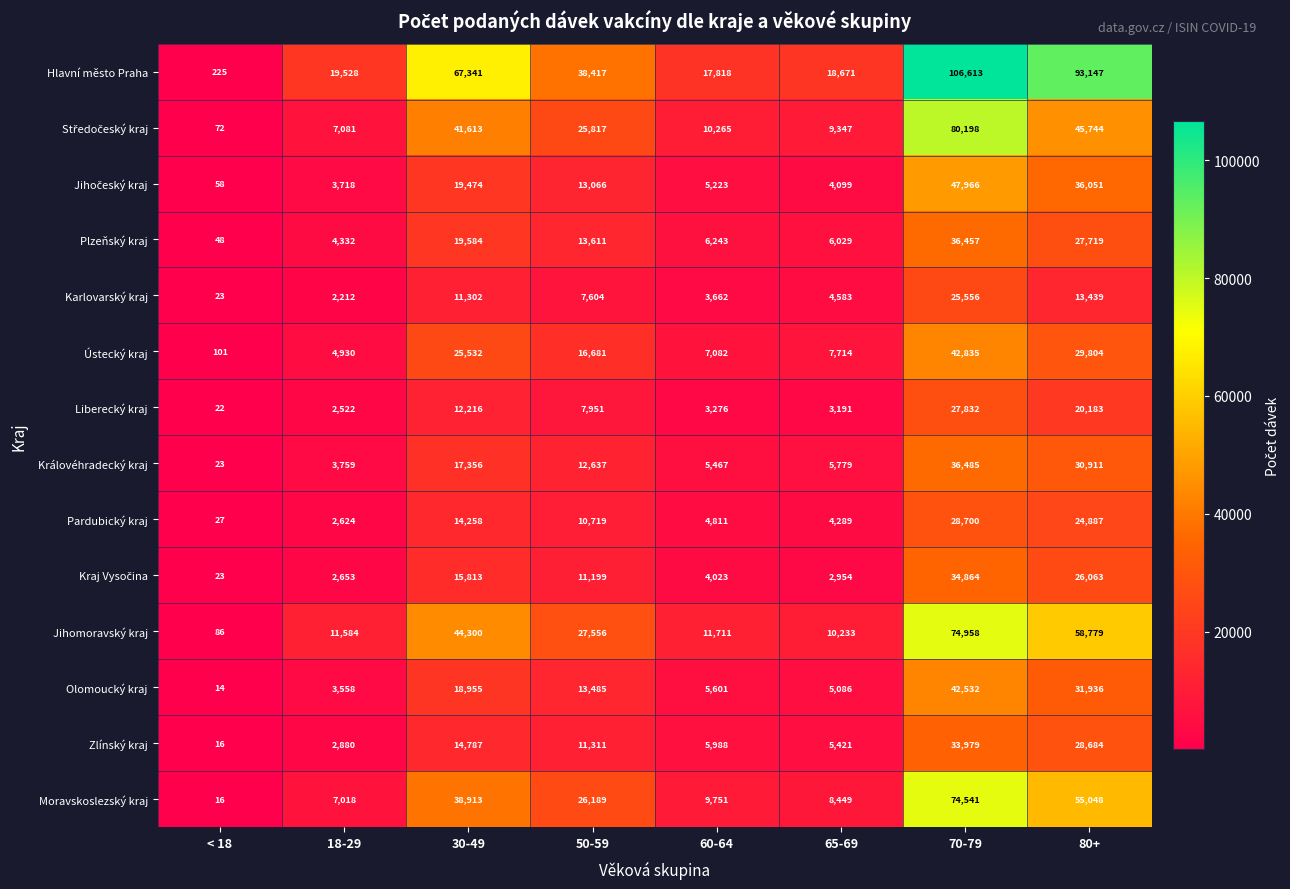

What is the spread (max minus min) of values at 50-59?

30813